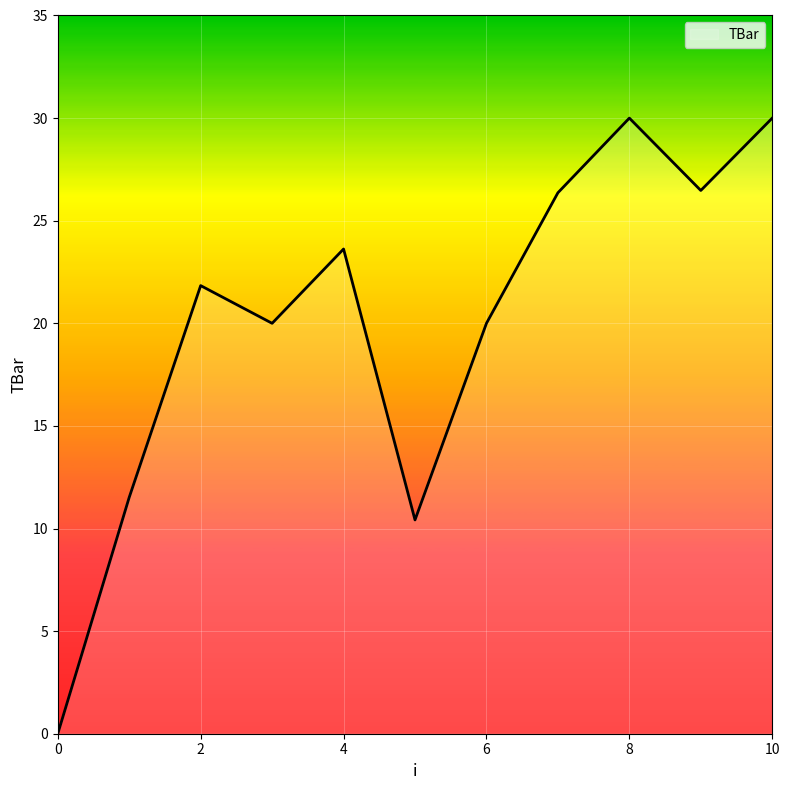

What is the difference between the maximum and minimum values?

30.0